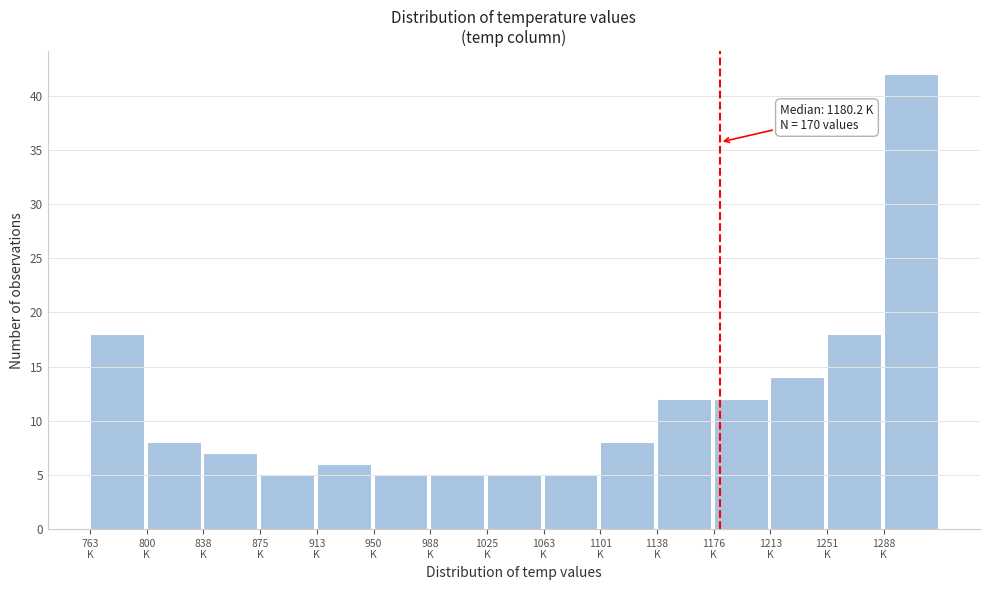

Reading left to right, what are all the values shown in this chart?

18	8	7	5	6	5	5	5	5	8	12	12	14	18	42